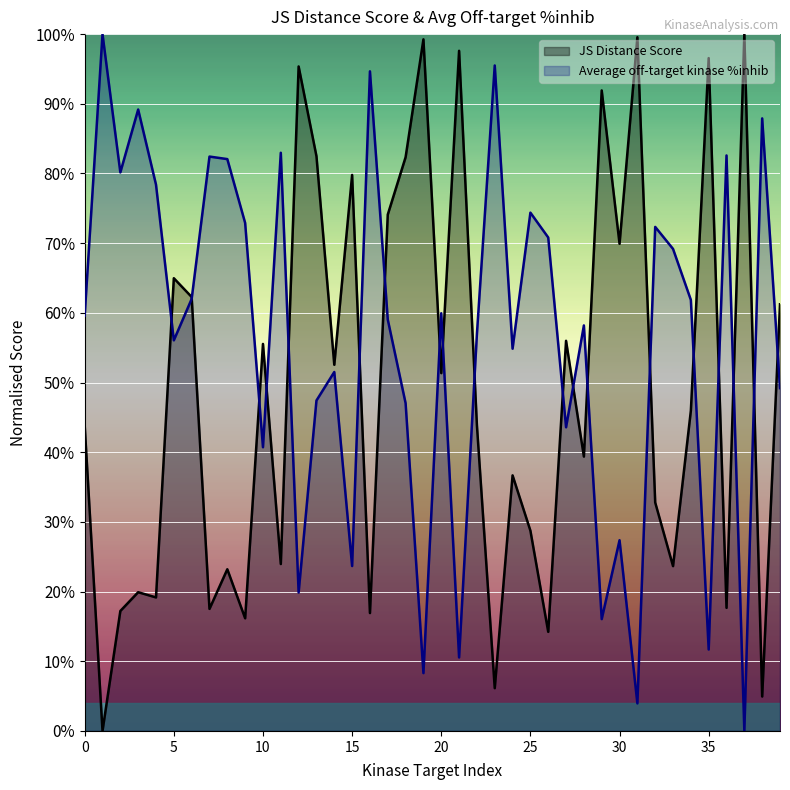

The value of Average off-target kinase %inhib at 36 is 0.8. True or false?

True